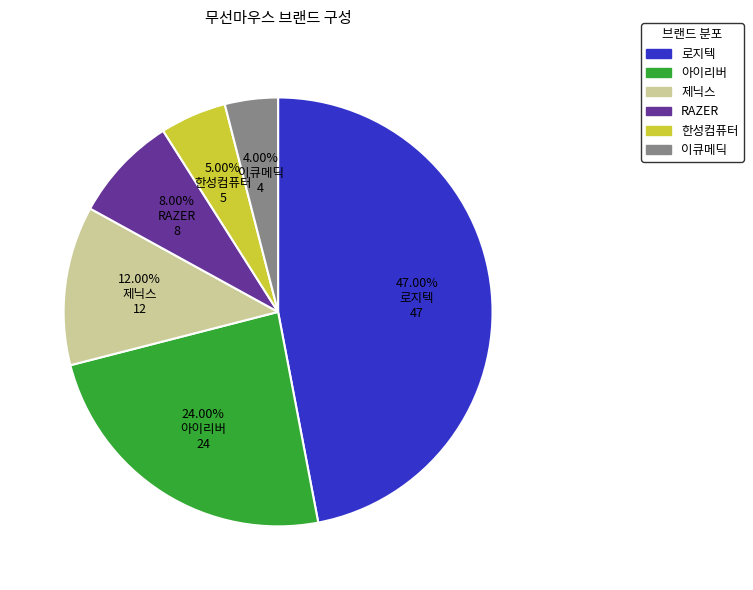

What percentage is the 아이리버 slice, to the nearest percent?

24%